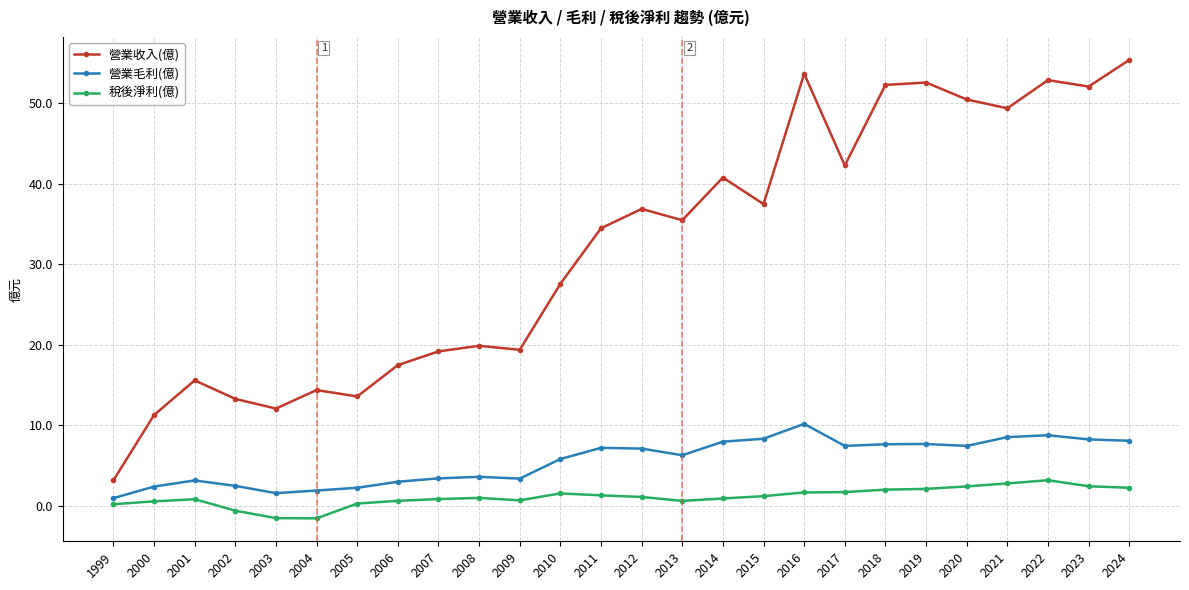

Which series has the largest range (max minus min)?

營業收入(億)